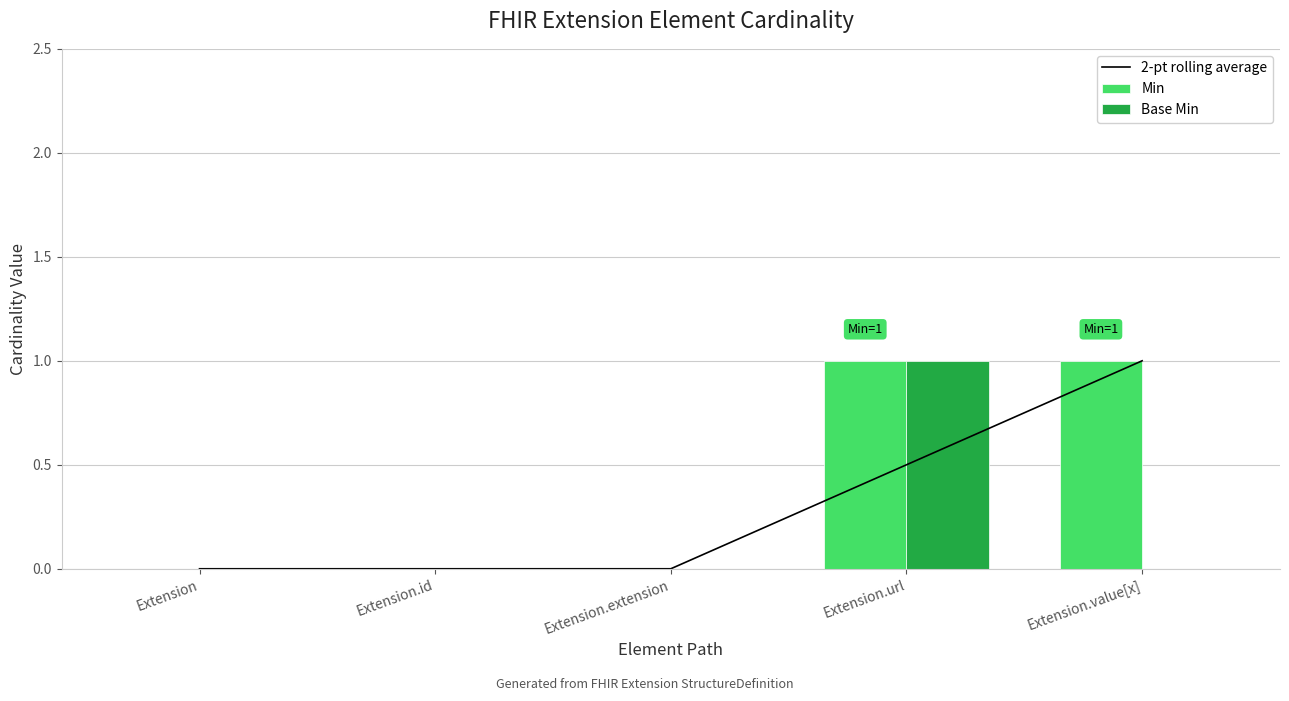

Between Extension.url and Extension.extension, which is larger?

Extension.url